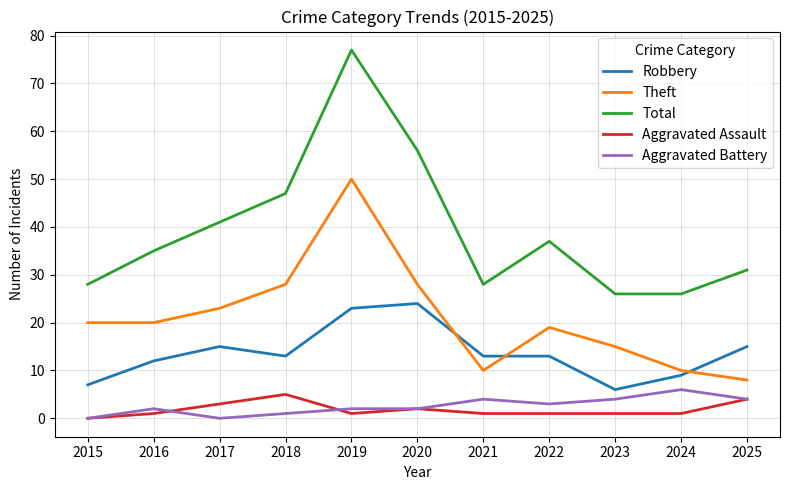

What is the difference between the Total values at 2018 and 2023?

21